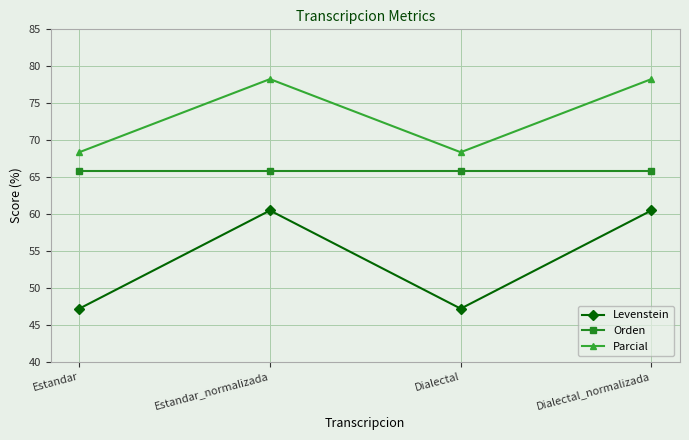

What is the smallest value displayed?

47.2